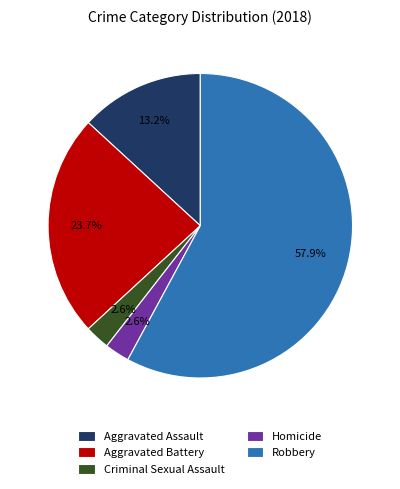

Combined, what portion of the pie is Robbery and Aggravated Battery?

81.6%